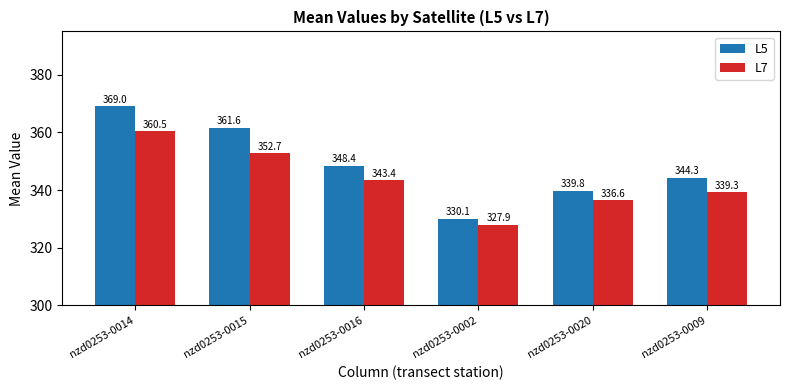

Between nzd0253-0016 and nzd0253-0002, which series saw the biggest shift?

L5